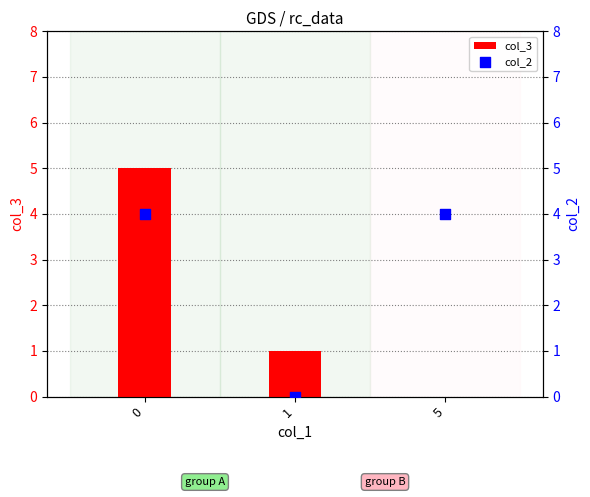

At how many categories does at least one series exceed 4?

1